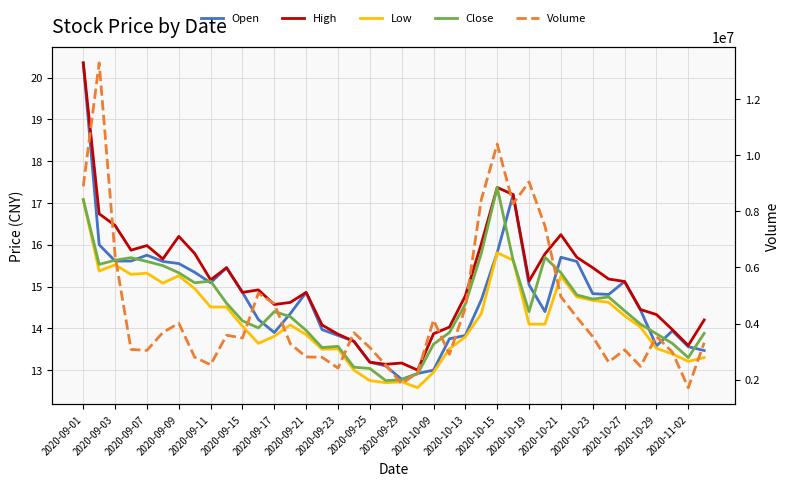

What is the greatest value displayed?

13300057.0